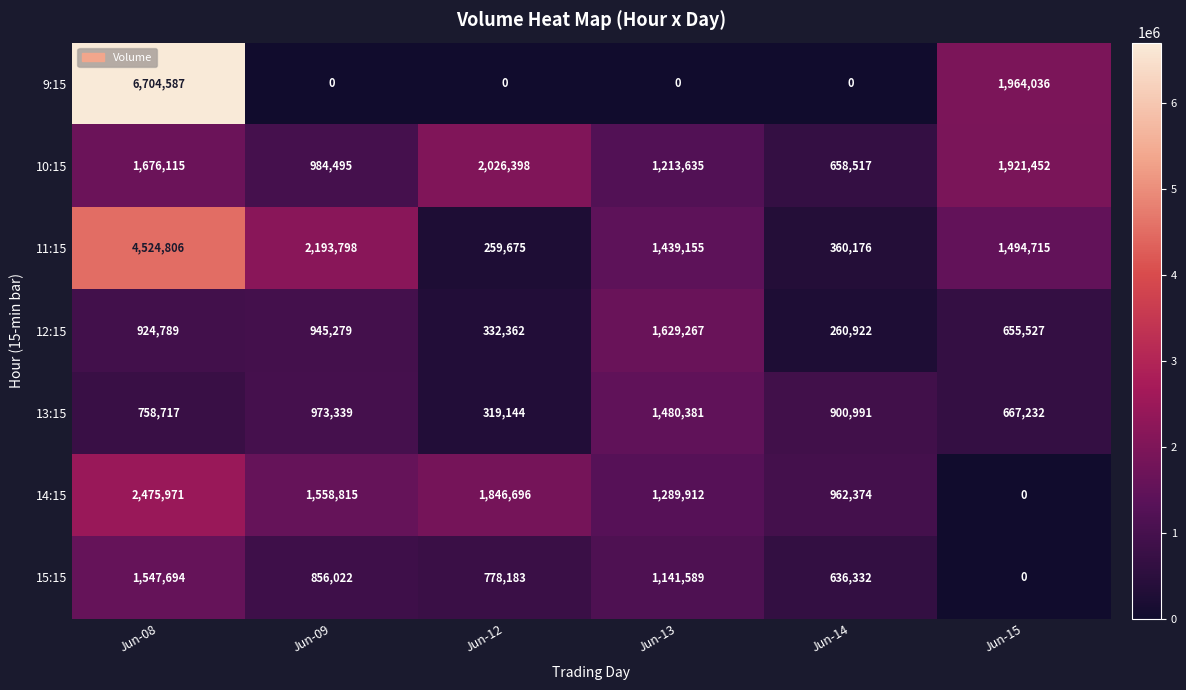

What is the difference between the maximum and second lowest values in the 12:15 series?

1296905